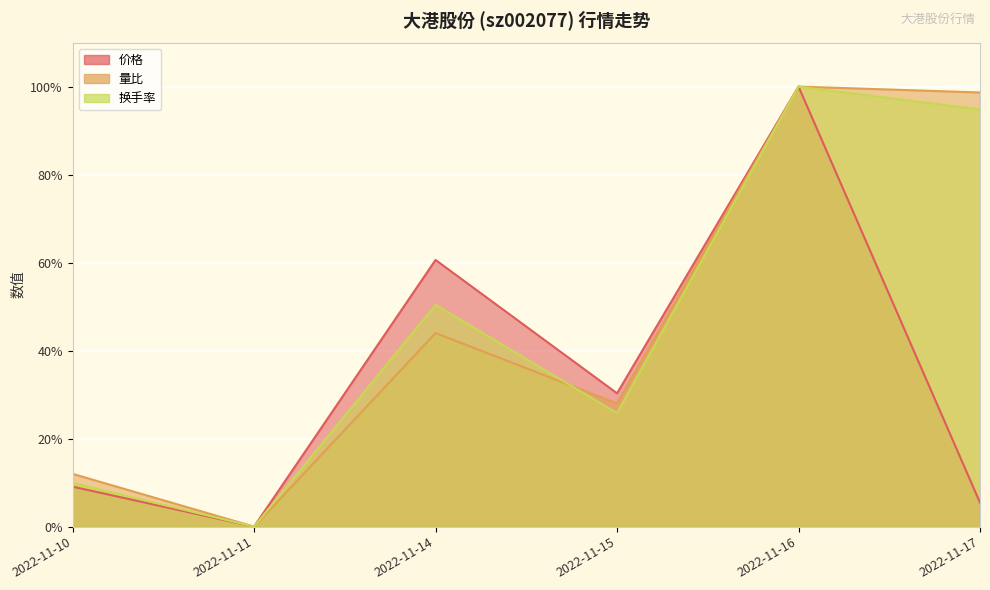

Reading left to right, extract all data points from this chart.

价格: 2022-11-10=9.1	2022-11-11=0.0	2022-11-14=60.6	2022-11-15=30.3	2022-11-16=100.0	2022-11-17=5.5
量比: 2022-11-10=12.0	2022-11-11=0.0	2022-11-14=44.0	2022-11-15=28.0	2022-11-16=100.0	2022-11-17=98.7
换手率: 2022-11-10=9.9	2022-11-11=0.0	2022-11-14=50.4	2022-11-15=25.8	2022-11-16=100.0	2022-11-17=94.8